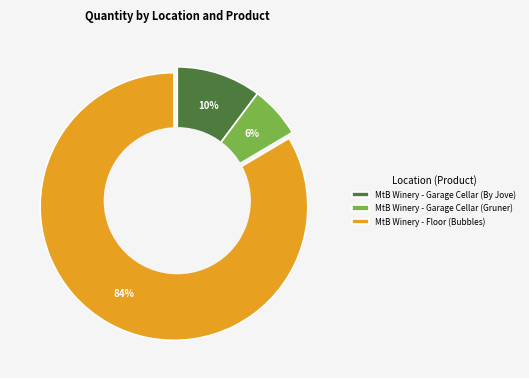

Is it true that MtB Winery - Floor (Bubbles) is 84% of the pie?

True